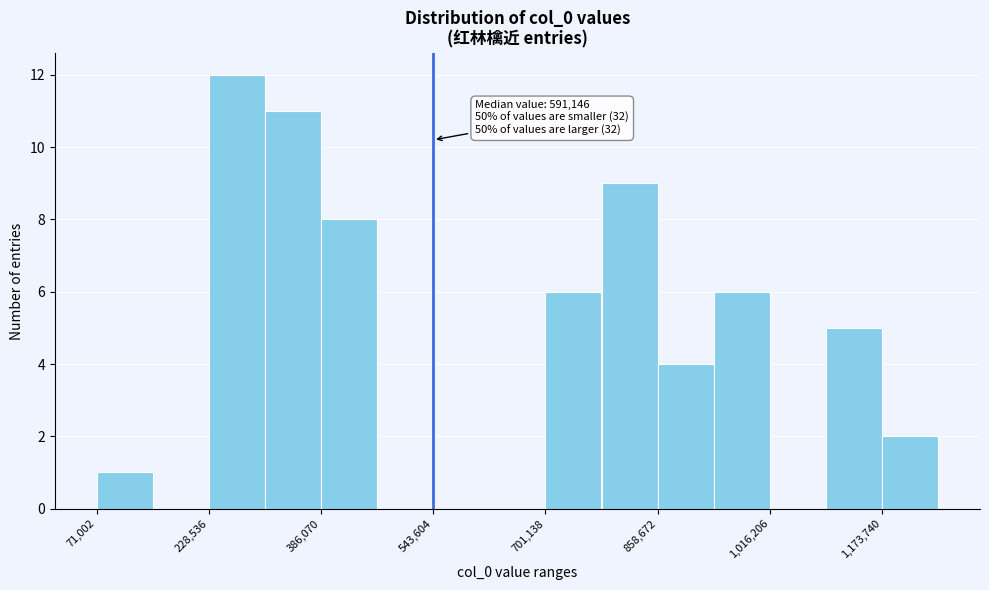

Around what value on the x-axis is the tallest bar? Give the approximate position of its centre, as read against the axis.

260000